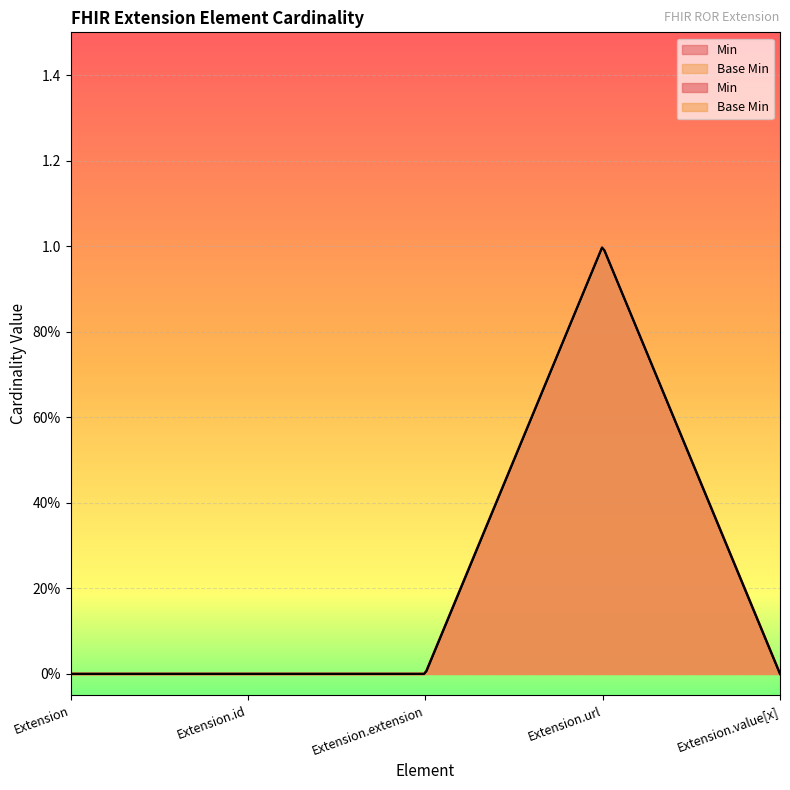

What is the difference between the maximum and second lowest values in the Min series?

1